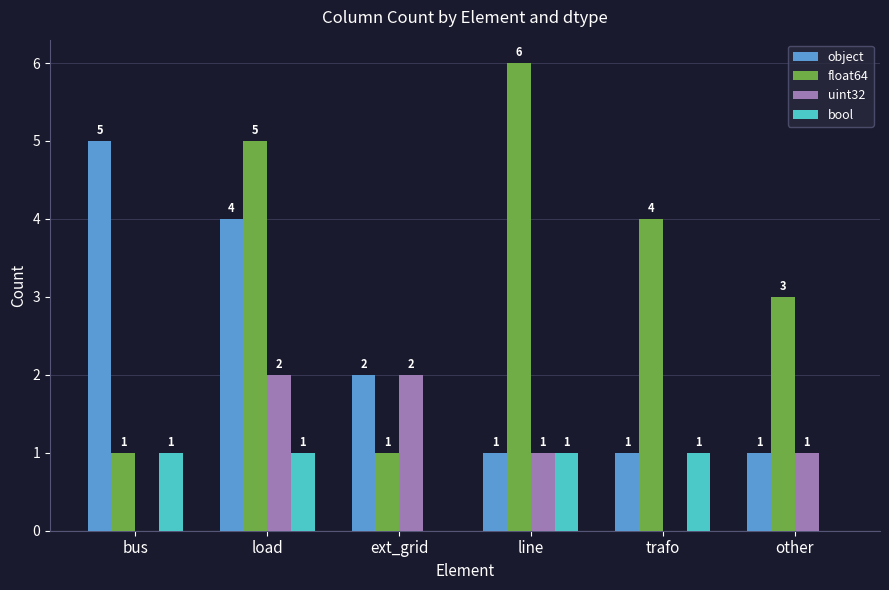

Count the float64 values in the range 1 to 5.

5